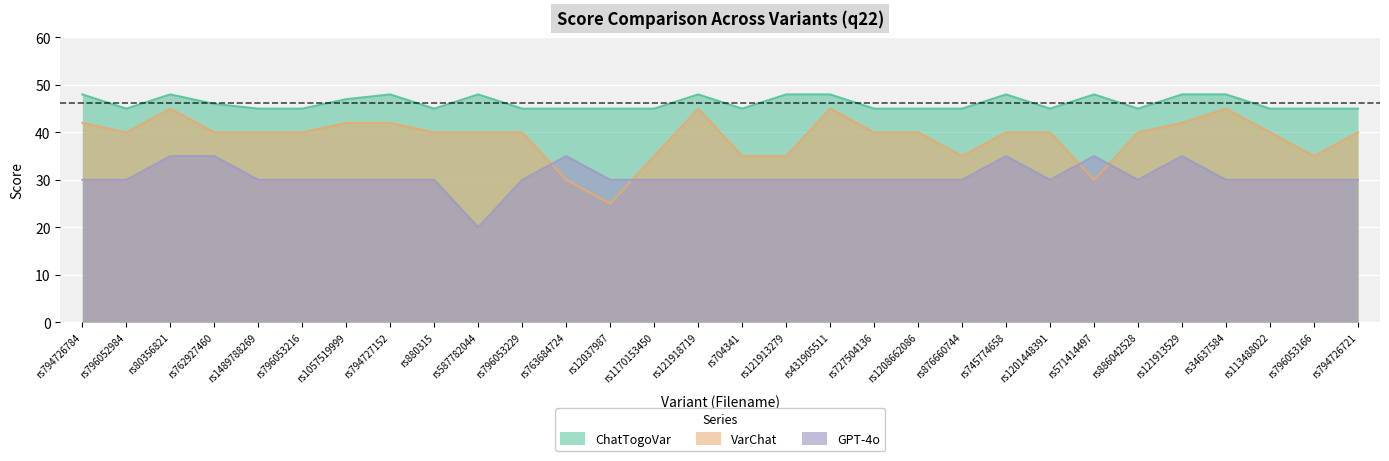

Does the chart display data point markers on the line(s)?

No